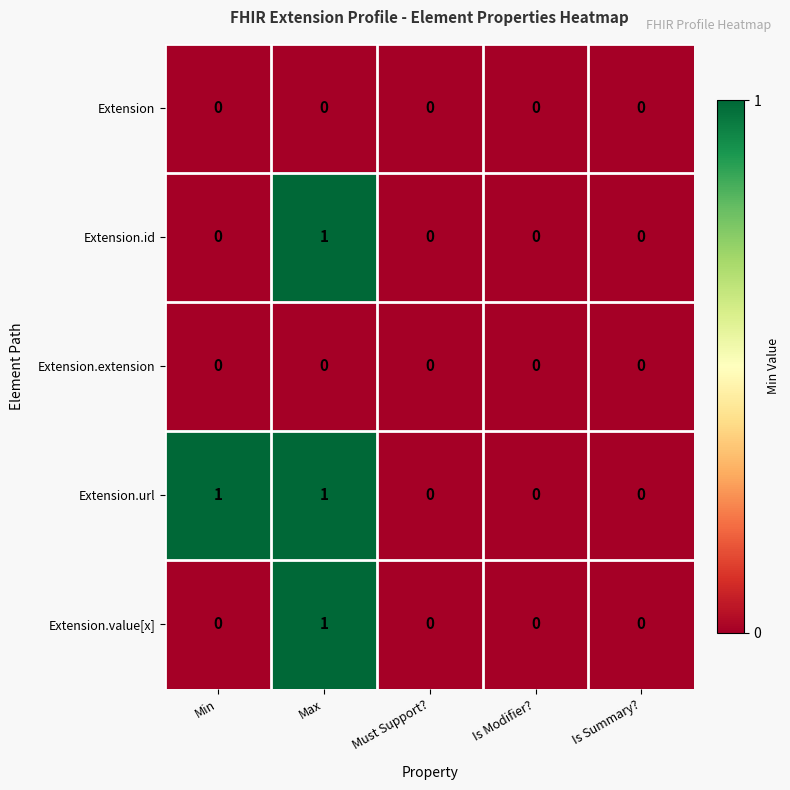

Is the value of Extension.id at Min greater than the value of Extension.value[x] at Max?

No